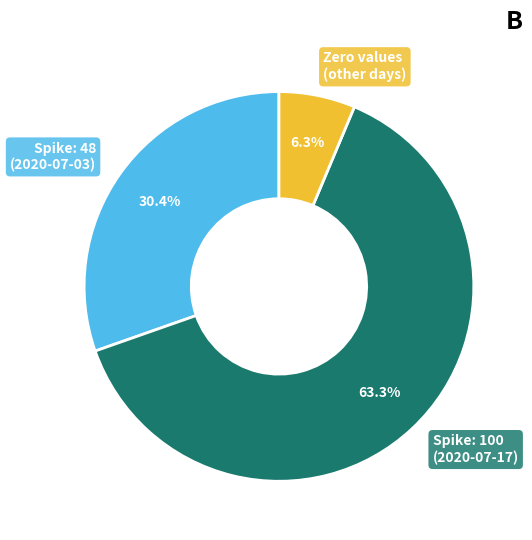

What is the smallest slice in the pie chart?

Zero values (other days)